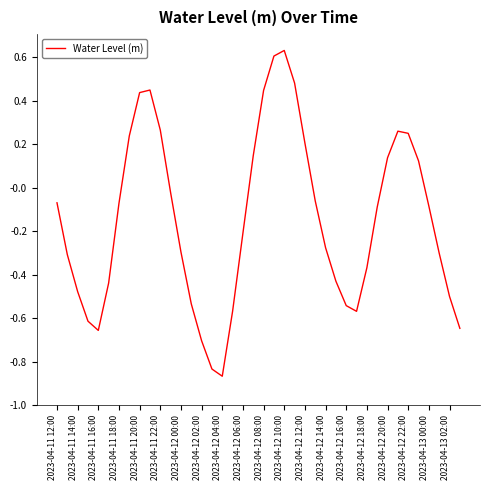

How many positive values are there?

14